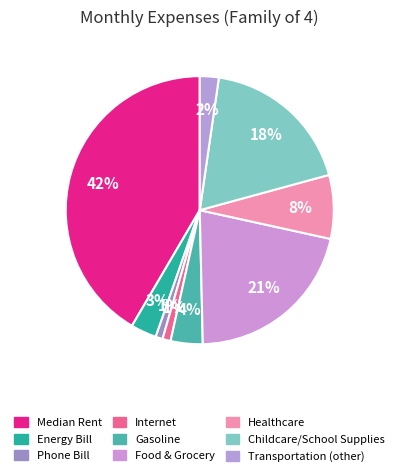

Is there any slice that represents more than half of the pie?

No